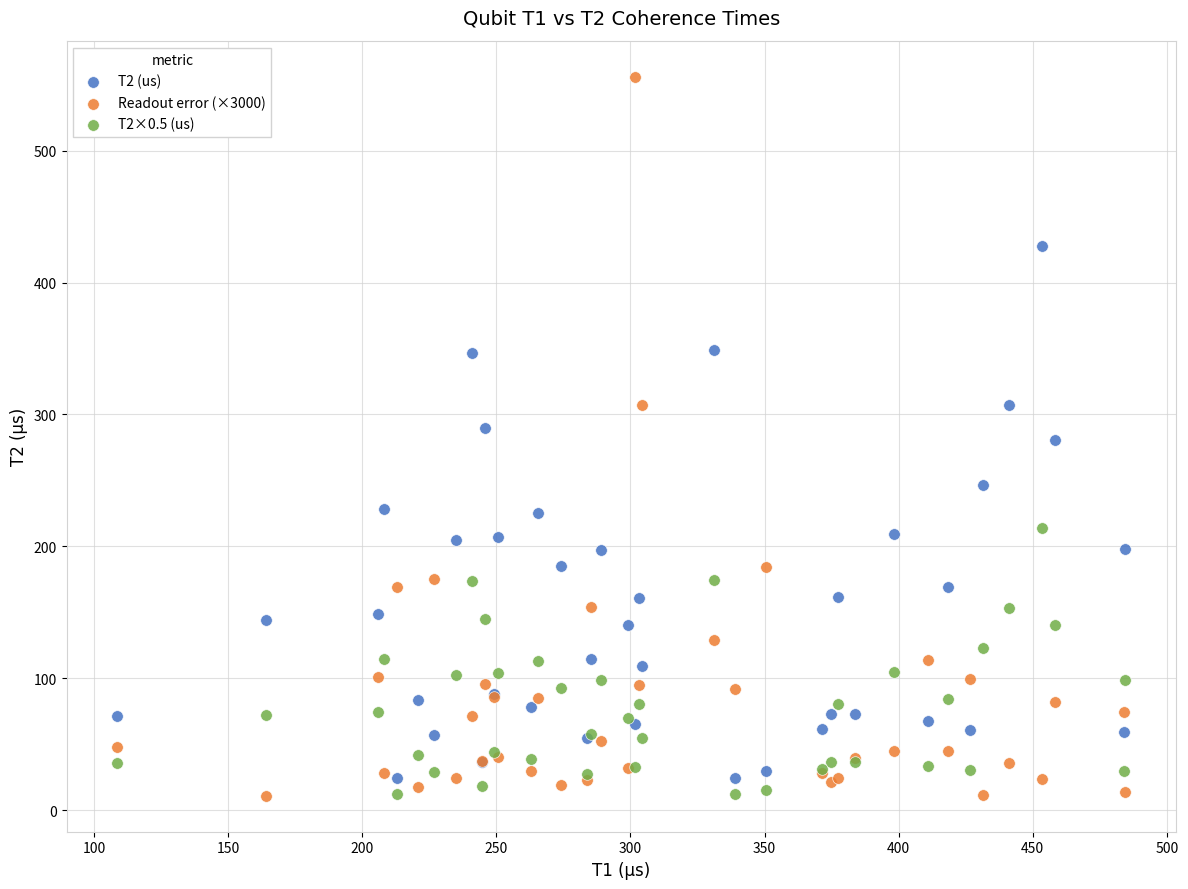

Which series contains the highest Y value?

Readout error (×3000)